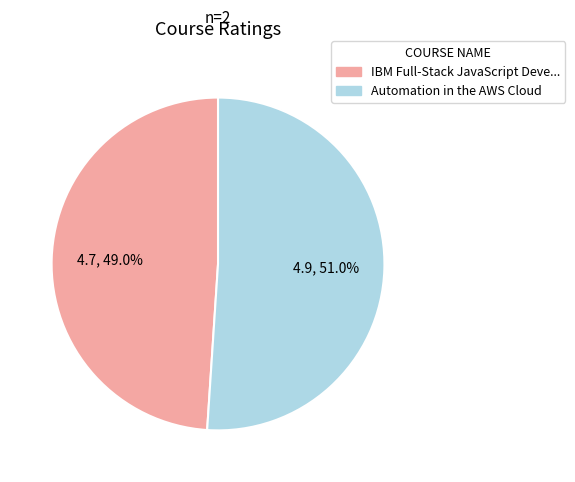

How many slices are in this pie chart?

2